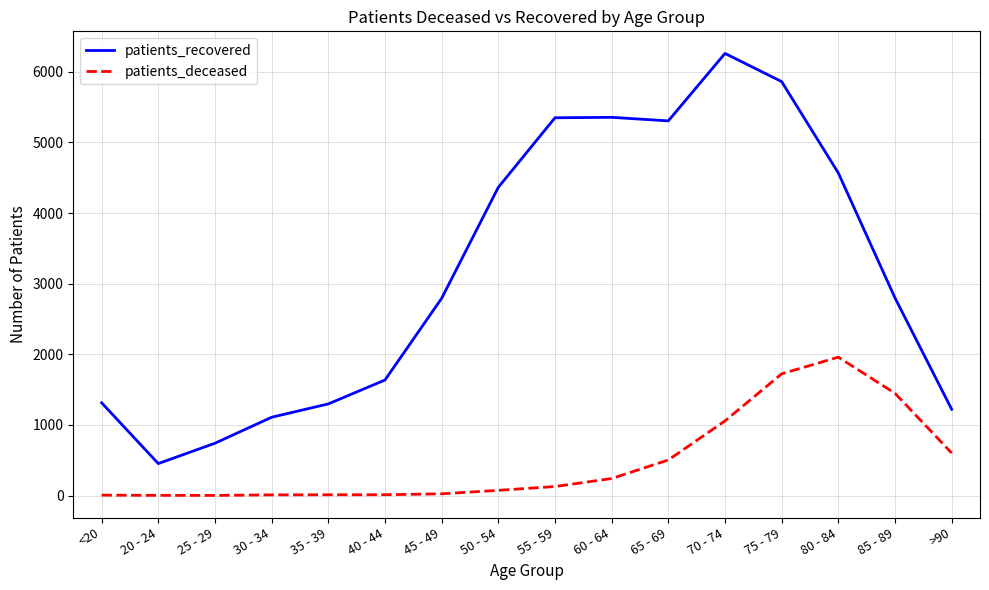

Which series has the largest range (max minus min)?

patients_recovered